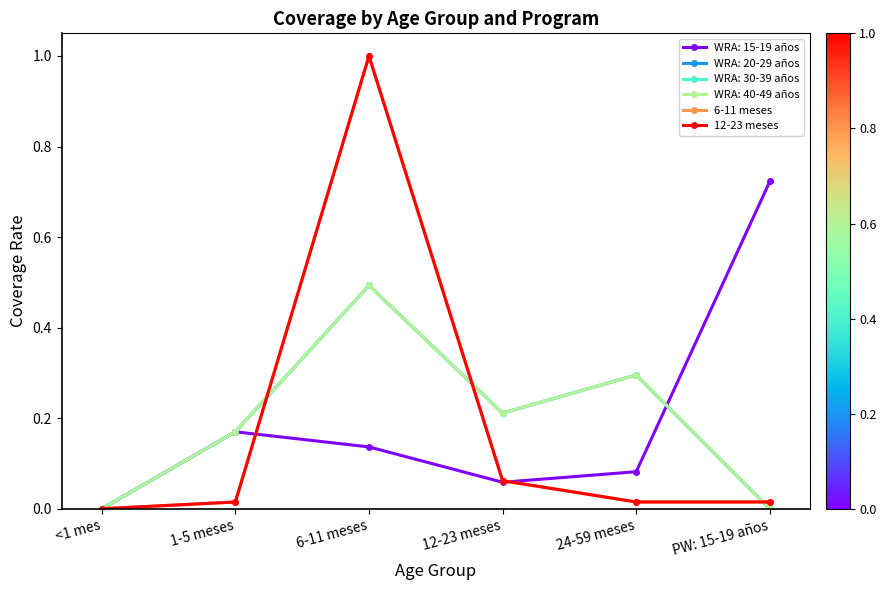

How many positive values does the 6-11 meses series have?

5